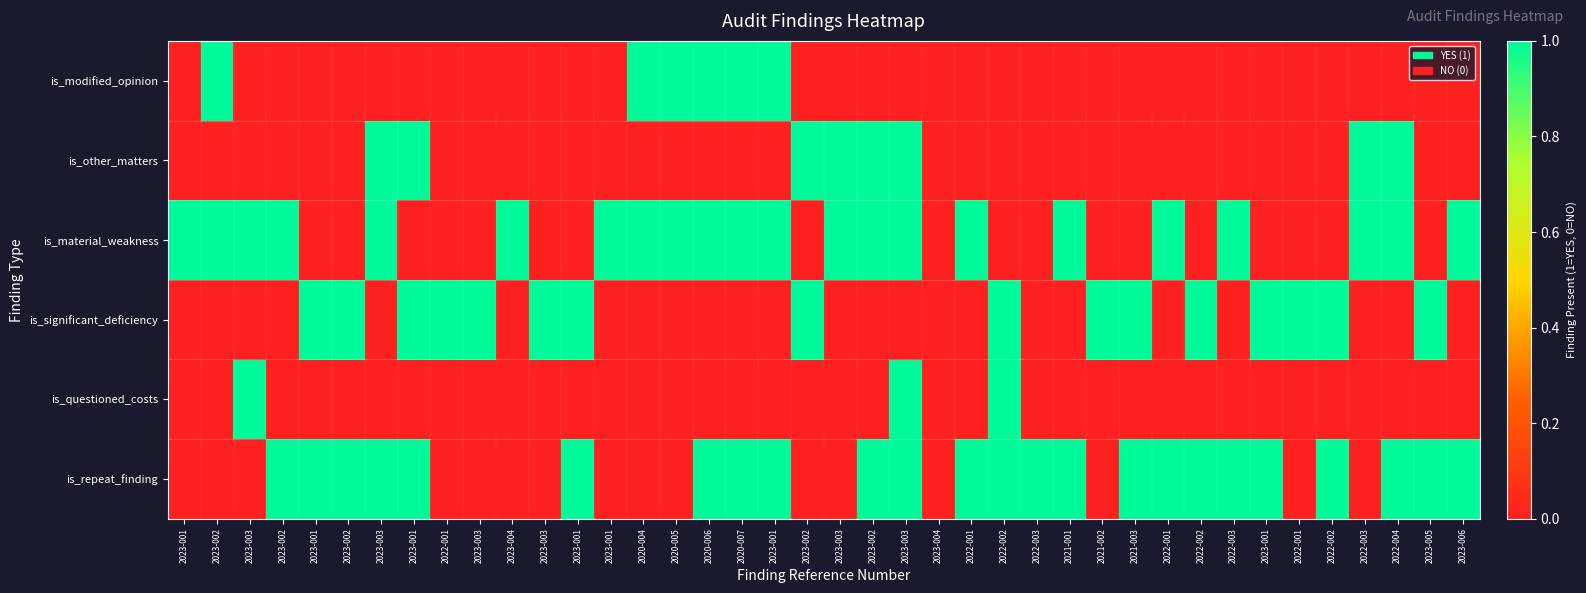

What is the maximum value shown in the chart?

1